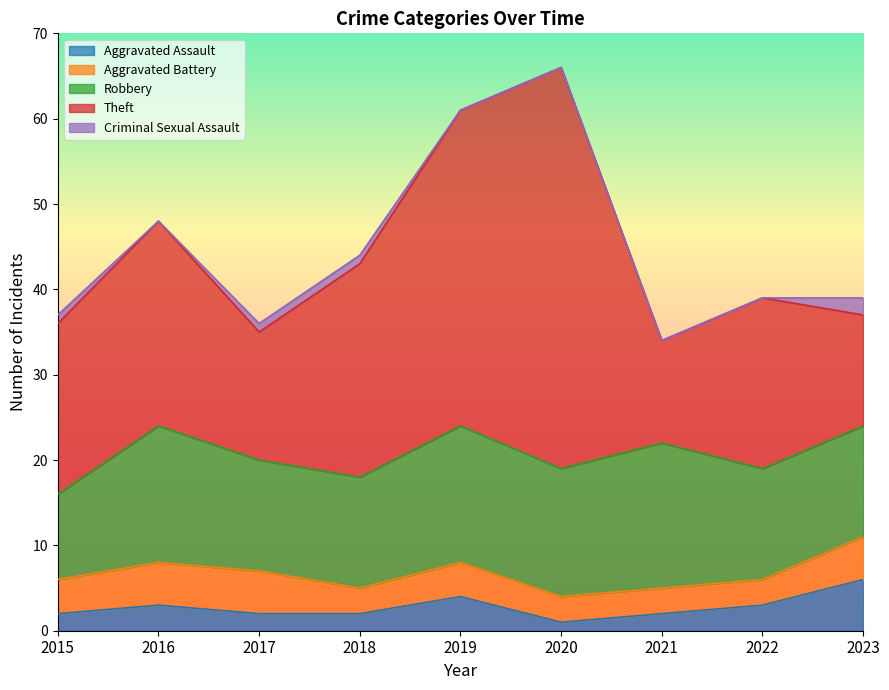

Rank the series at 2021 from highest to lowest value.

Robbery, Theft, Aggravated Battery, Aggravated Assault, Criminal Sexual Assault